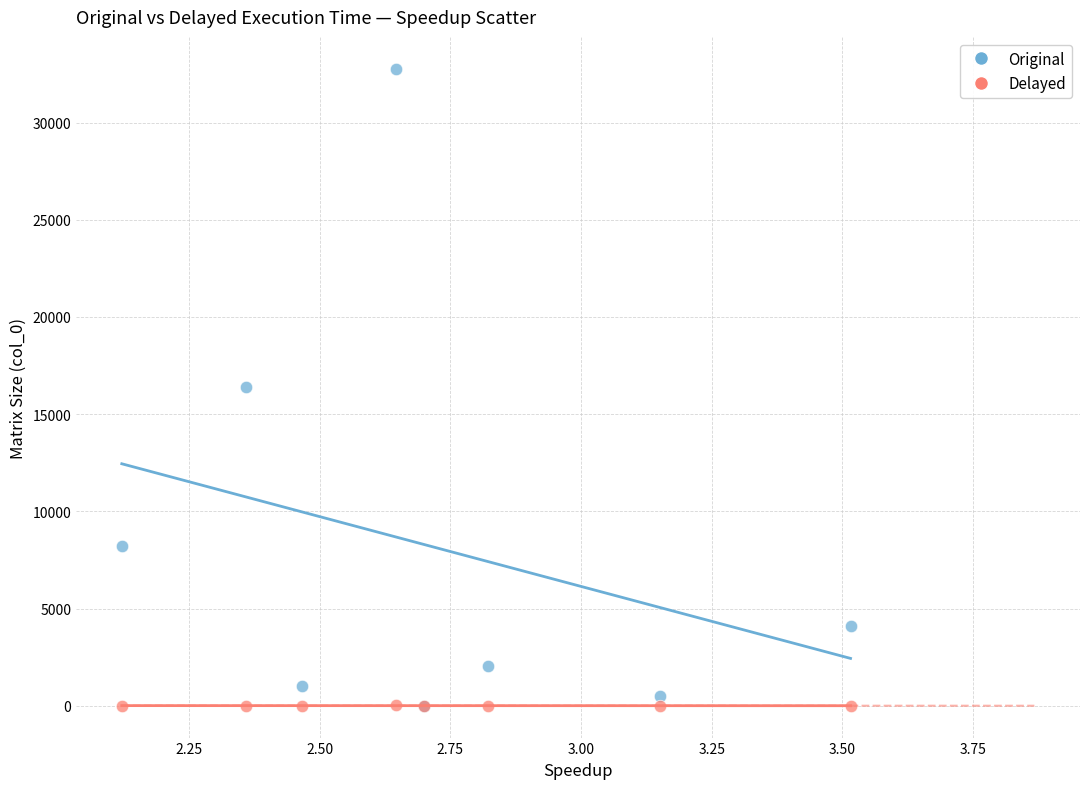

What are all the series names shown in the legend?

Original, Delayed